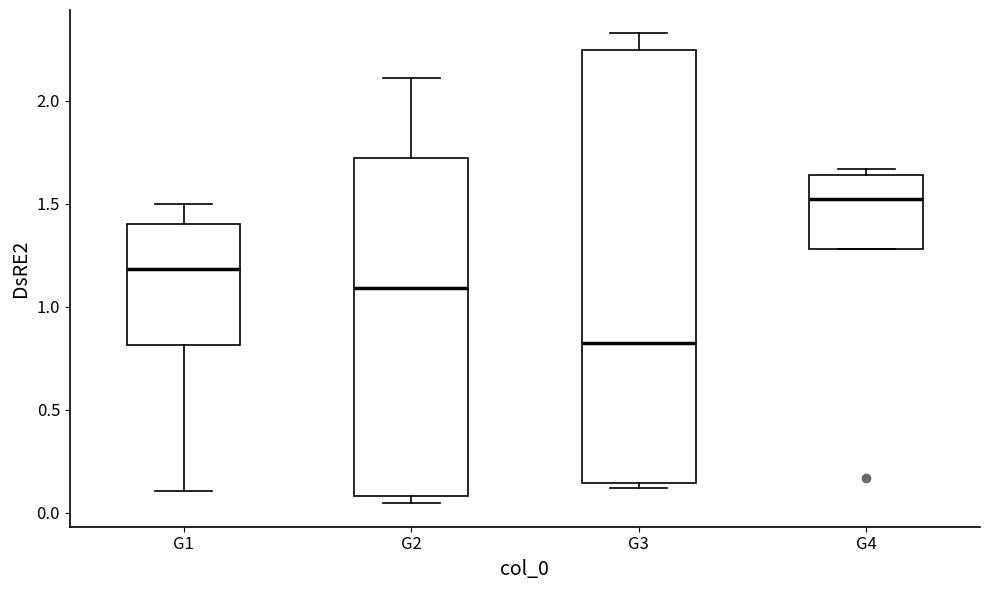

Reading left to right, read every box against the y-axis: the position of its median line, the range the box covers, and the ends of its whiskers. The values are not printed on the chart, so give them approximately, as read against the axis.

G1: median 1.20, box 0.80 to 1.40, whiskers 0.10 to 1.50
G2: median 1.10, box 0.10 to 1.70, whiskers 0.05 to 2.10
G3: median 0.80, box 0.15 to 2.25, whiskers 0.10 to 2.35
G4: median 1.50, box 1.30 to 1.65, whiskers 1.30 to 1.65 (just above the box's upper edge)